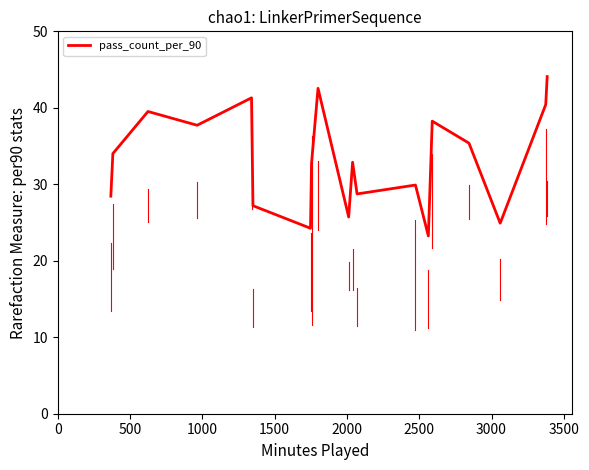

What is the maximum value shown in the chart?

44.1